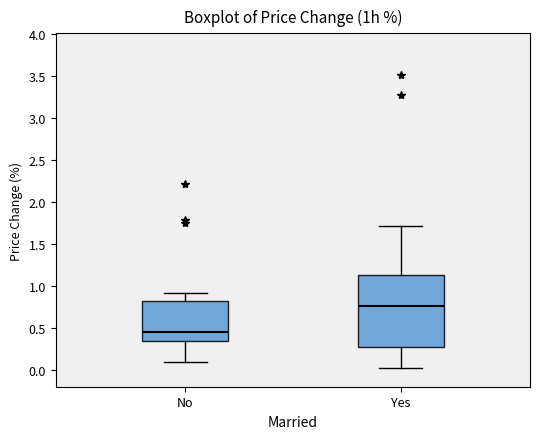

Which box is the tallest, from its lower edge to its upper edge?

Yes